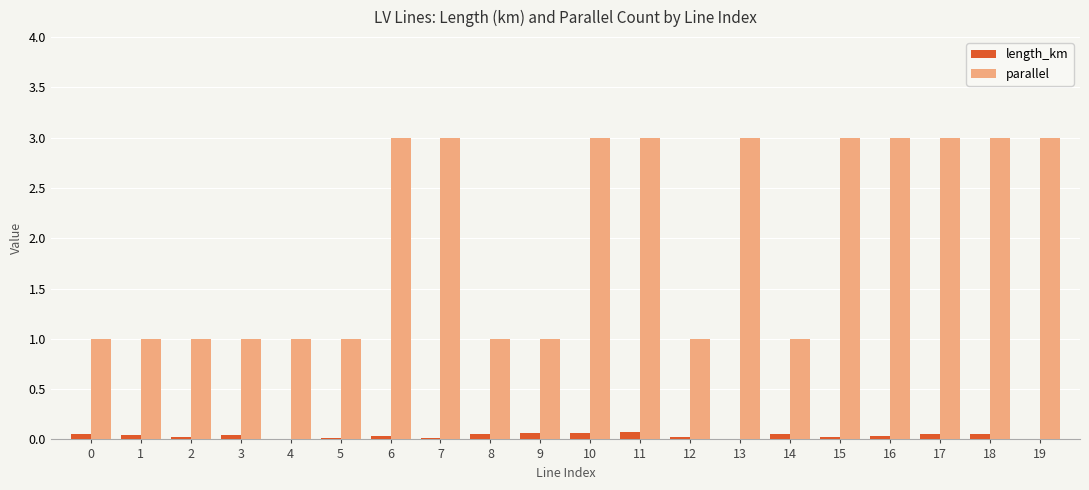

What are all the series names shown in the legend?

length_km, parallel